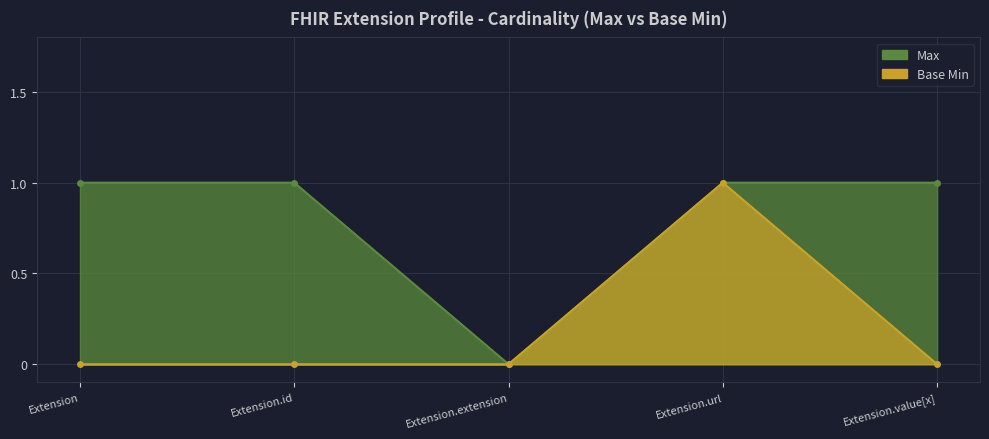

What is the label of the 3rd point from the right?

Extension.extension